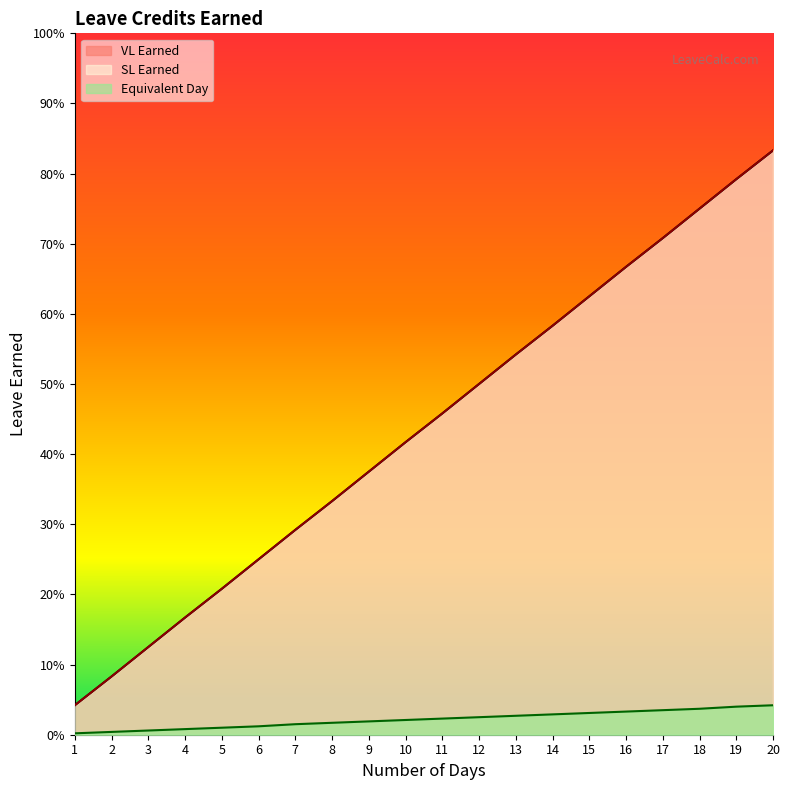

Reading right to left, what are all the values shown in this chart?

VL Earned: 20=0.8	19=0.8	18=0.8	17=0.7	16=0.7	15=0.6	14=0.6	13=0.5	12=0.5	11=0.5	10=0.4	9=0.4	8=0.3	7=0.3	6=0.2	5=0.2	4=0.2	3=0.1	2=0.1	1=0.0
SL Earned: 20=0.8	19=0.8	18=0.8	17=0.7	16=0.7	15=0.6	14=0.6	13=0.5	12=0.5	11=0.5	10=0.4	9=0.4	8=0.3	7=0.3	6=0.2	5=0.2	4=0.2	3=0.1	2=0.1	1=0.0
Equivalent Day: 20=0.0	19=0.0	18=0.0	17=0.0	16=0.0	15=0.0	14=0.0	13=0.0	12=0.0	11=0.0	10=0.0	9=0.0	8=0.0	7=0.0	6=0.0	5=0.0	4=0.0	3=0.0	2=0.0	1=0.0